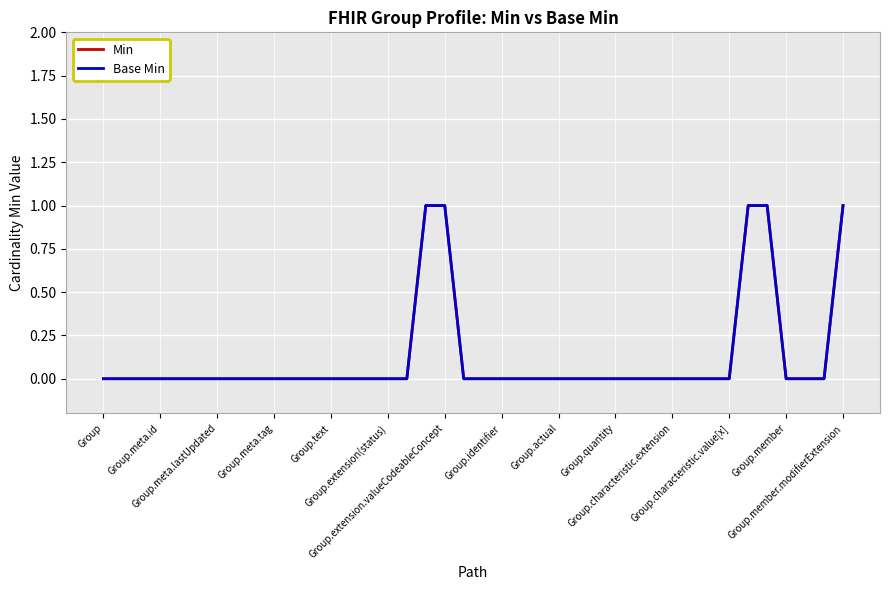

Is this an area chart (filled region under the line)?

No